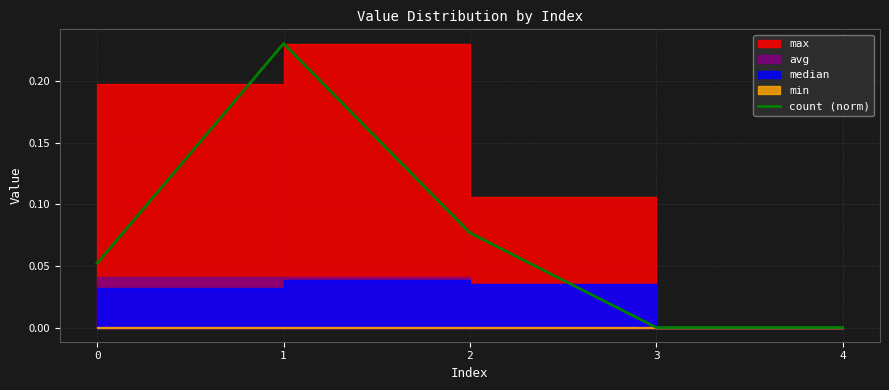

Does the chart have visible grid lines?

Yes